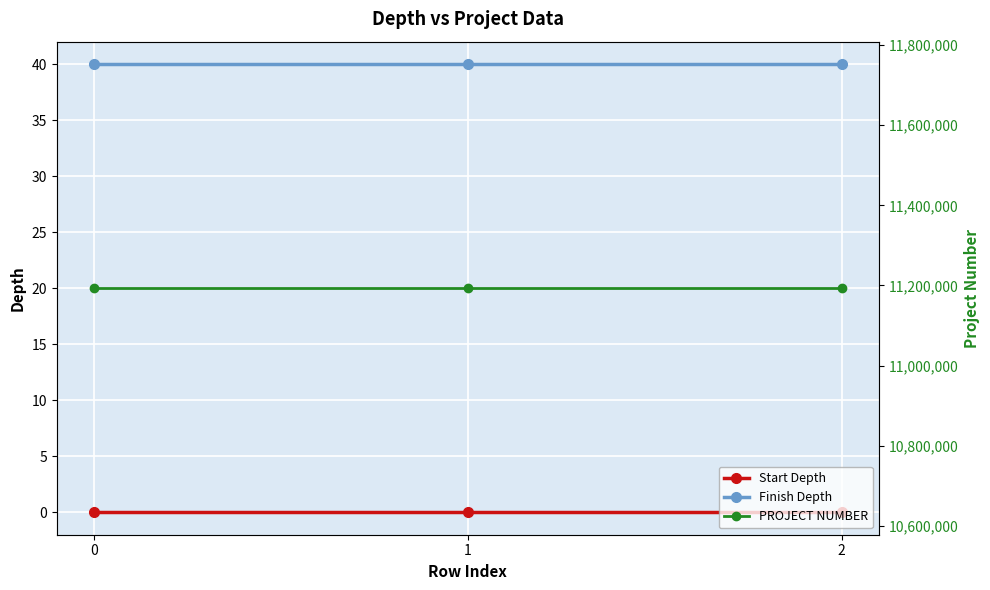

What are all the series names shown in the legend?

Start Depth, Finish Depth, PROJECT NUMBER